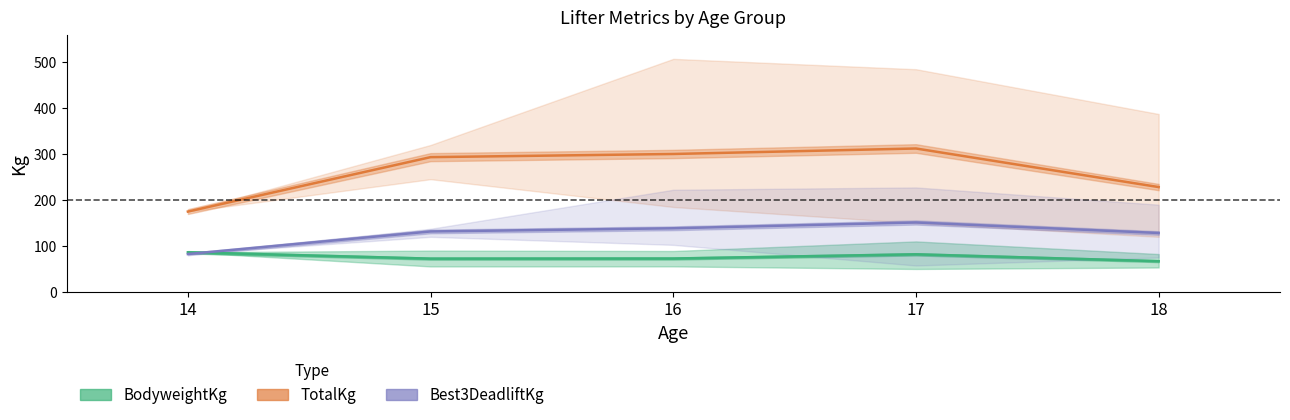

What are all the series names shown in the legend?

BodyweightKg, TotalKg, Best3DeadliftKg